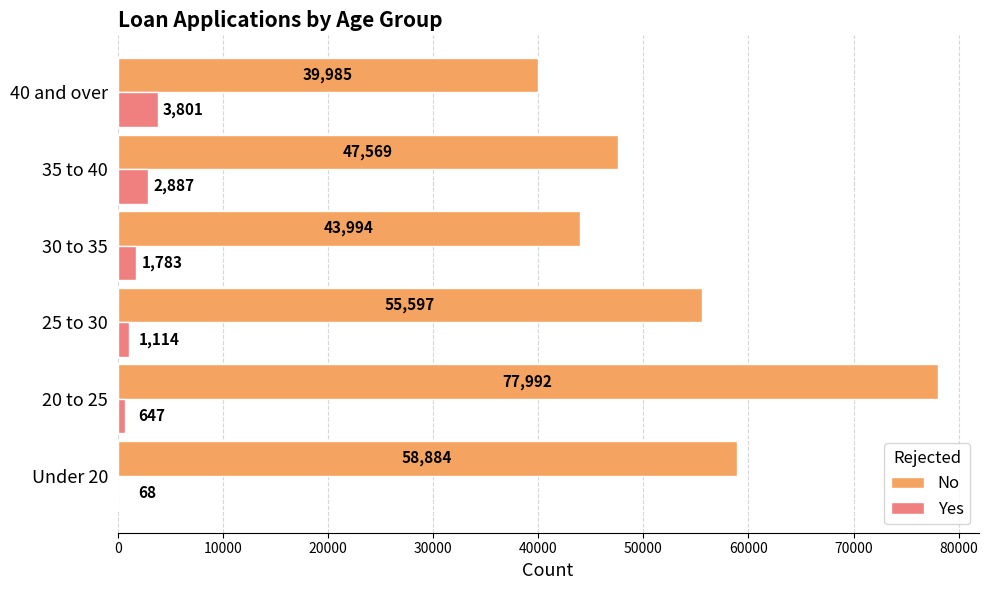

Count the number of data series in this chart.

2